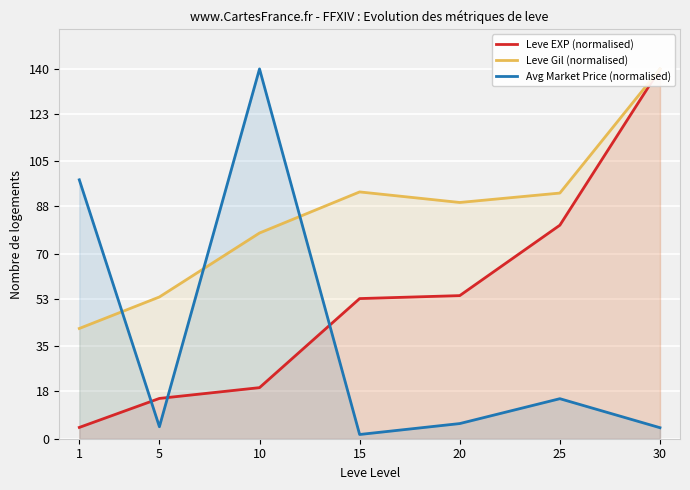

The Leve EXP (normalised) series shows 80.8 at 25. True or false?

True